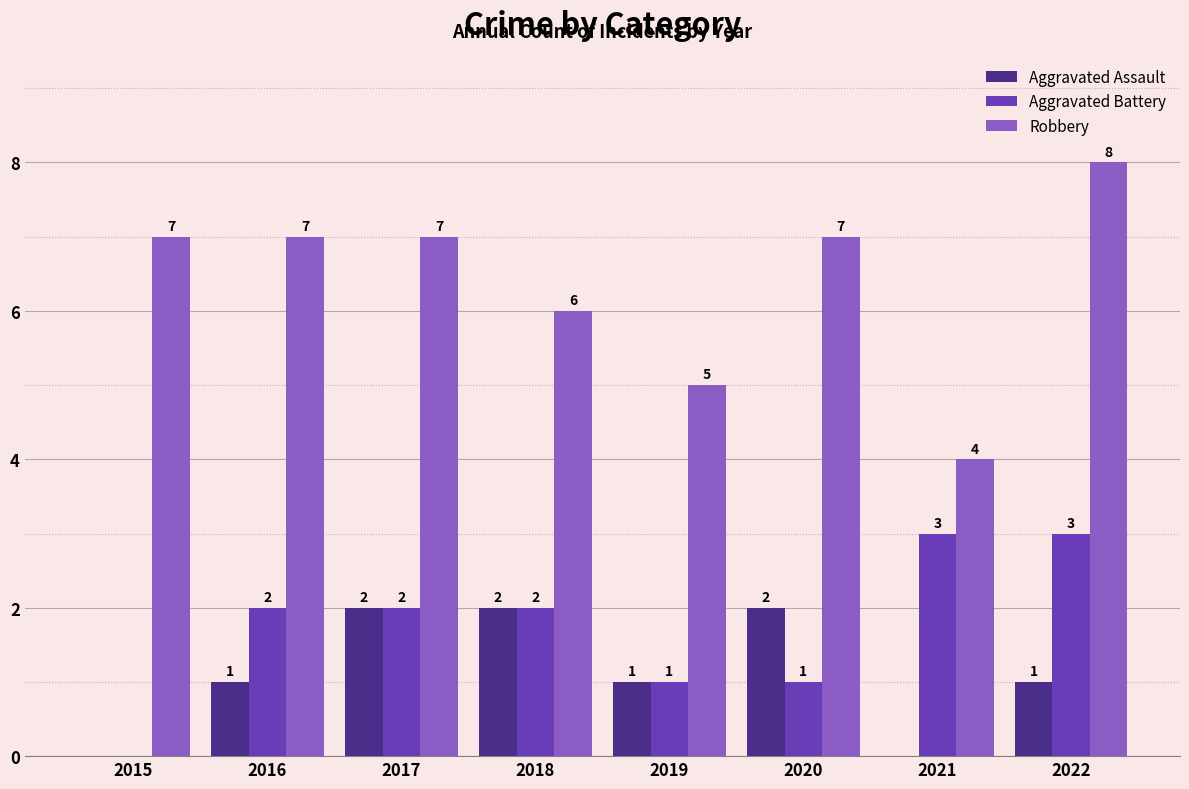

What is the maximum value for Aggravated Assault?

2